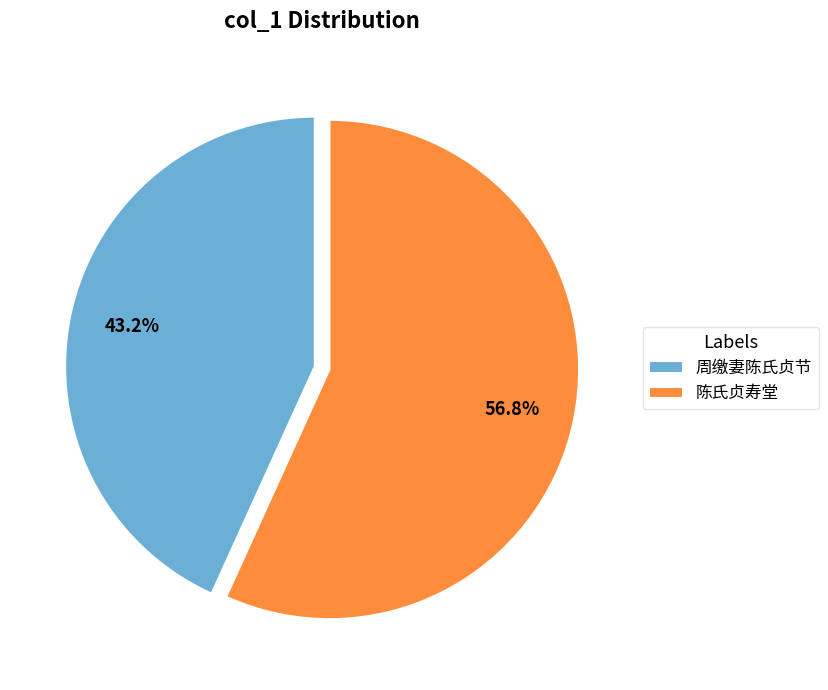

How many slices are in this pie chart?

2